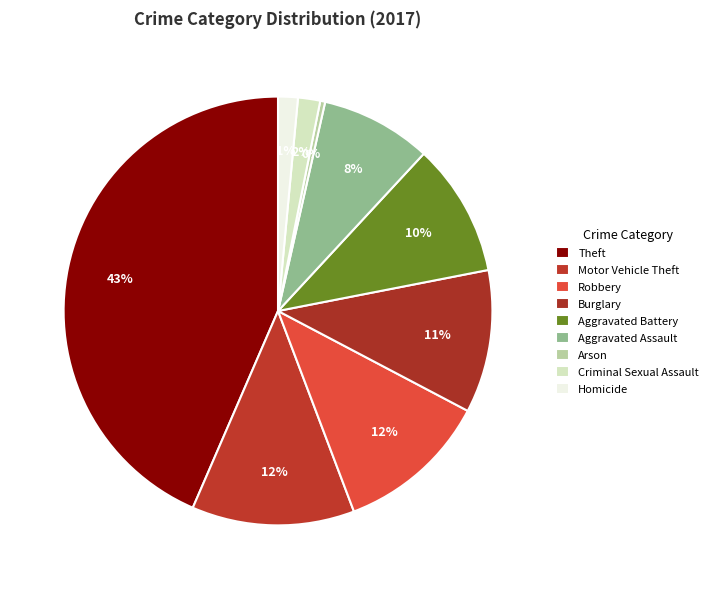

Is there a majority slice in this chart?

No